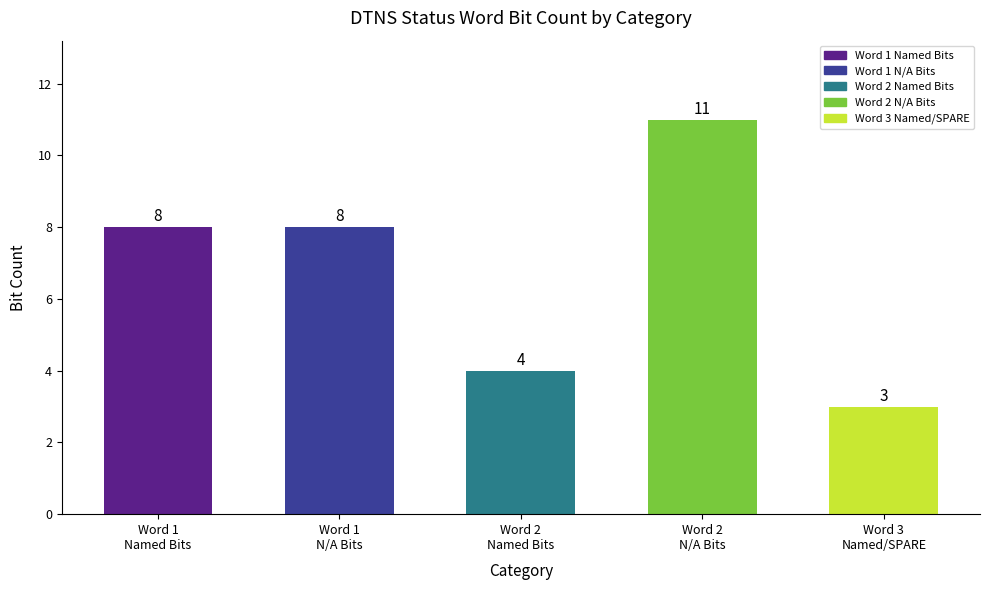

Reading left to right, list all the values displayed in this chart.

8	8	4	11	3